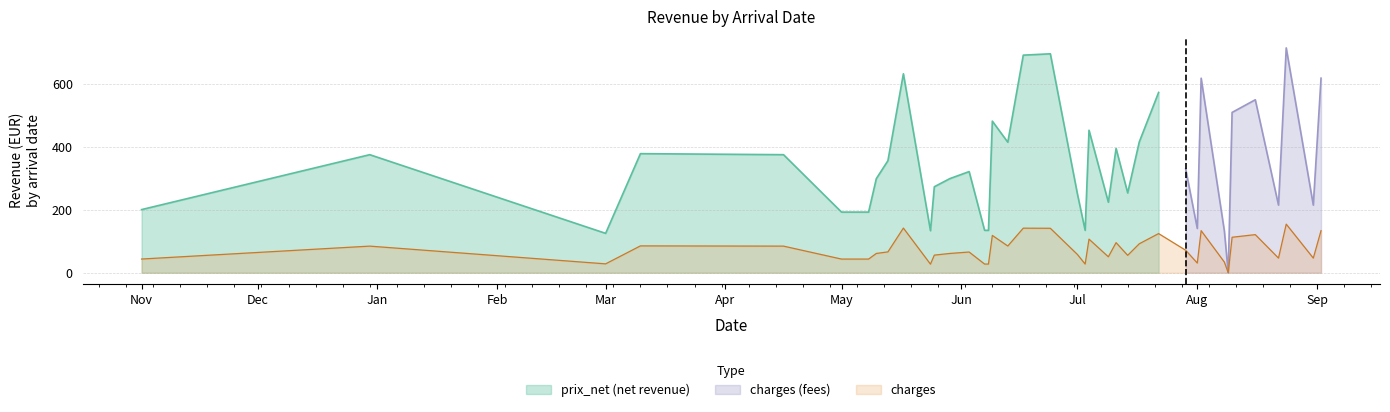

At which category does the data reach its first local valley?

Mar